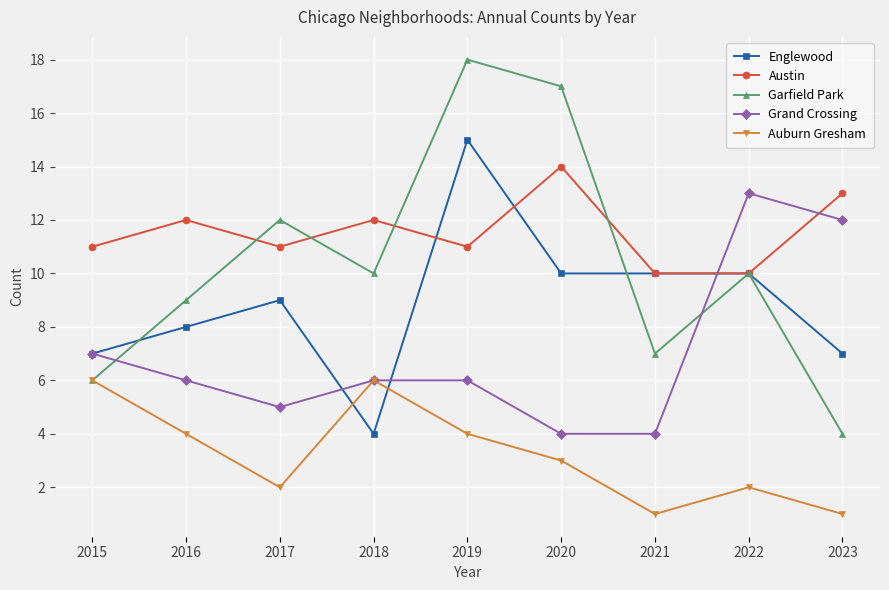

Does the chart have visible grid lines?

Yes